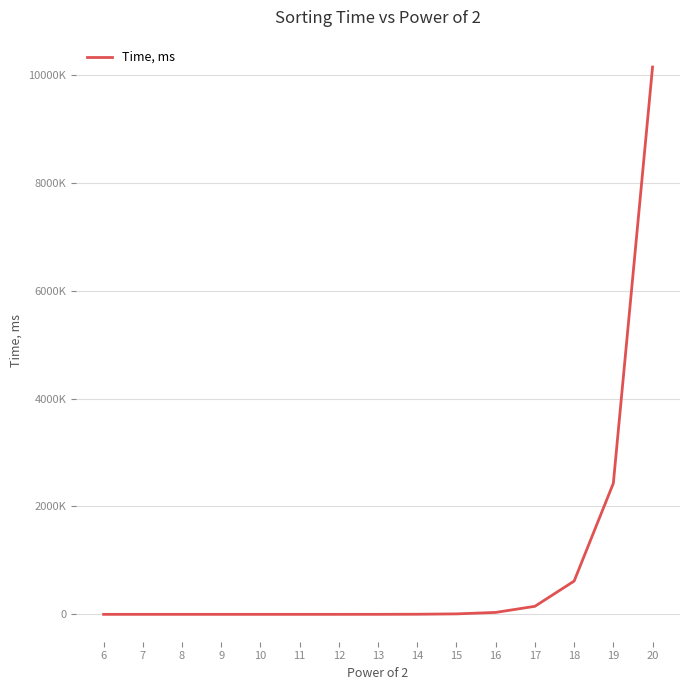

Reading left to right, transcribe all the data shown in this chart.

0	0	0	1	8	32	139	544	2235	8905	35914	149356	617027	2430021	10148030